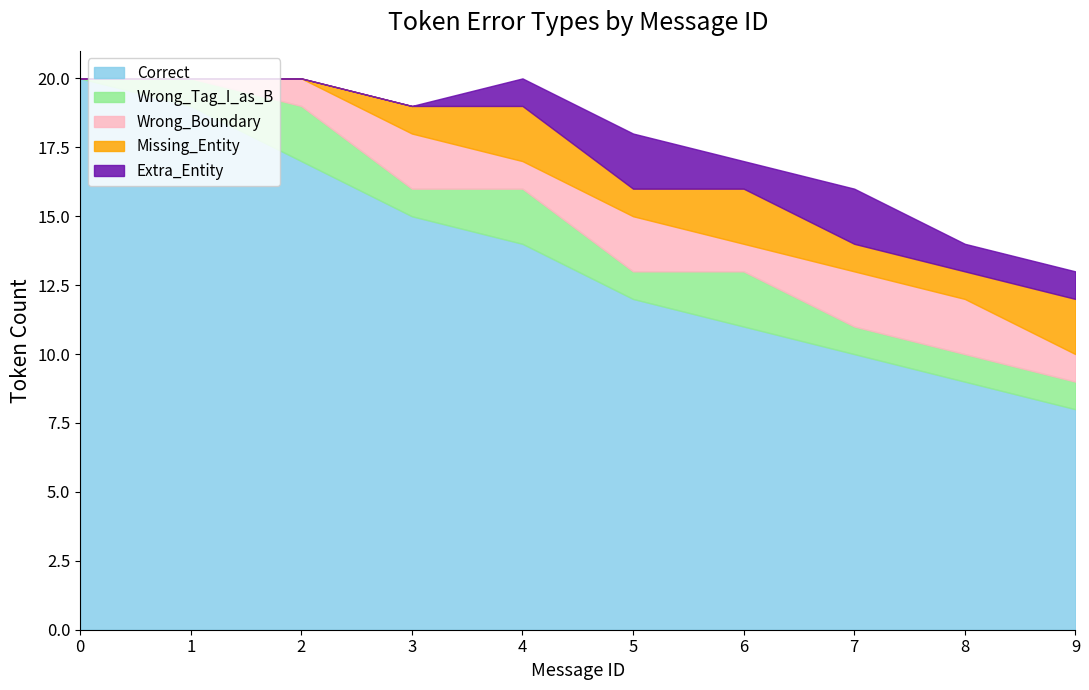

Is the value of Missing_Entity at 9 greater than the value of Wrong_Tag_I_as_B at 9?

Yes